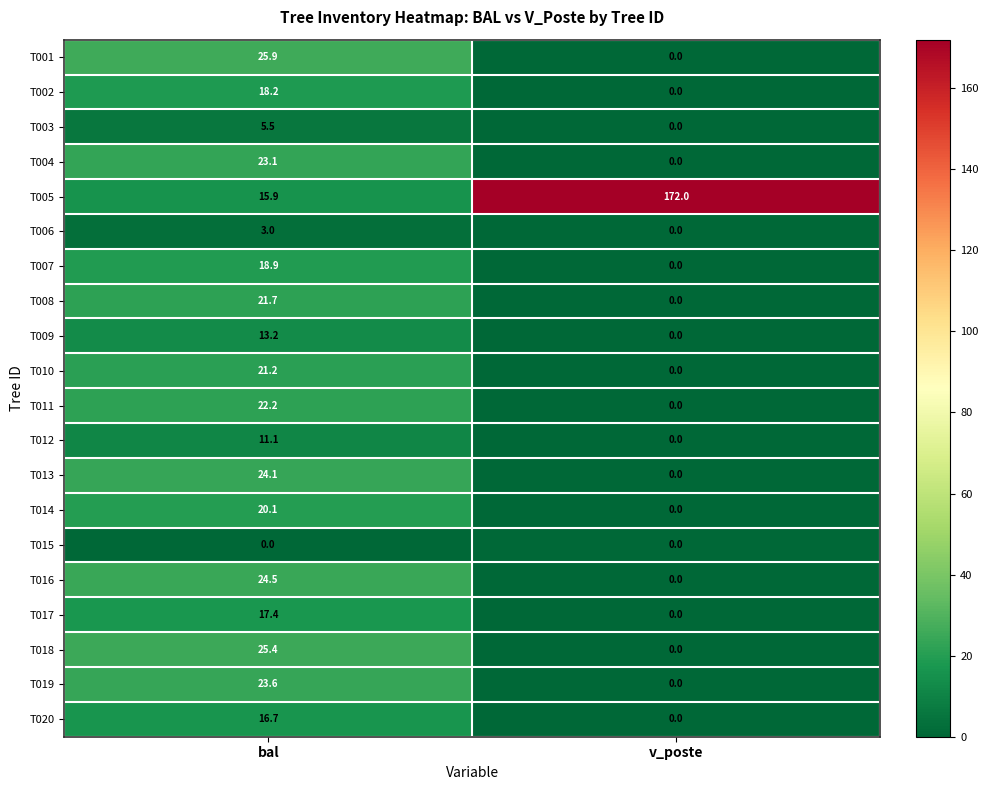

Where does the T017 series first go above 17?

bal